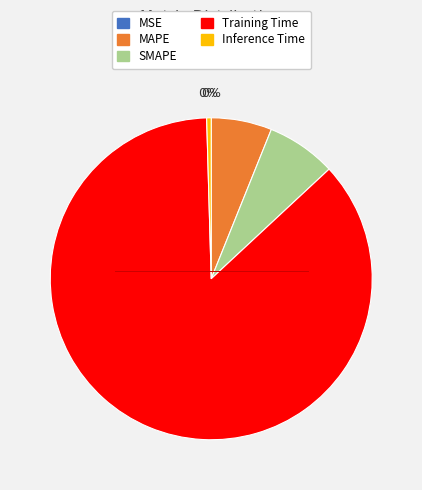

To the nearest percent, what is the average slice percentage?

20%